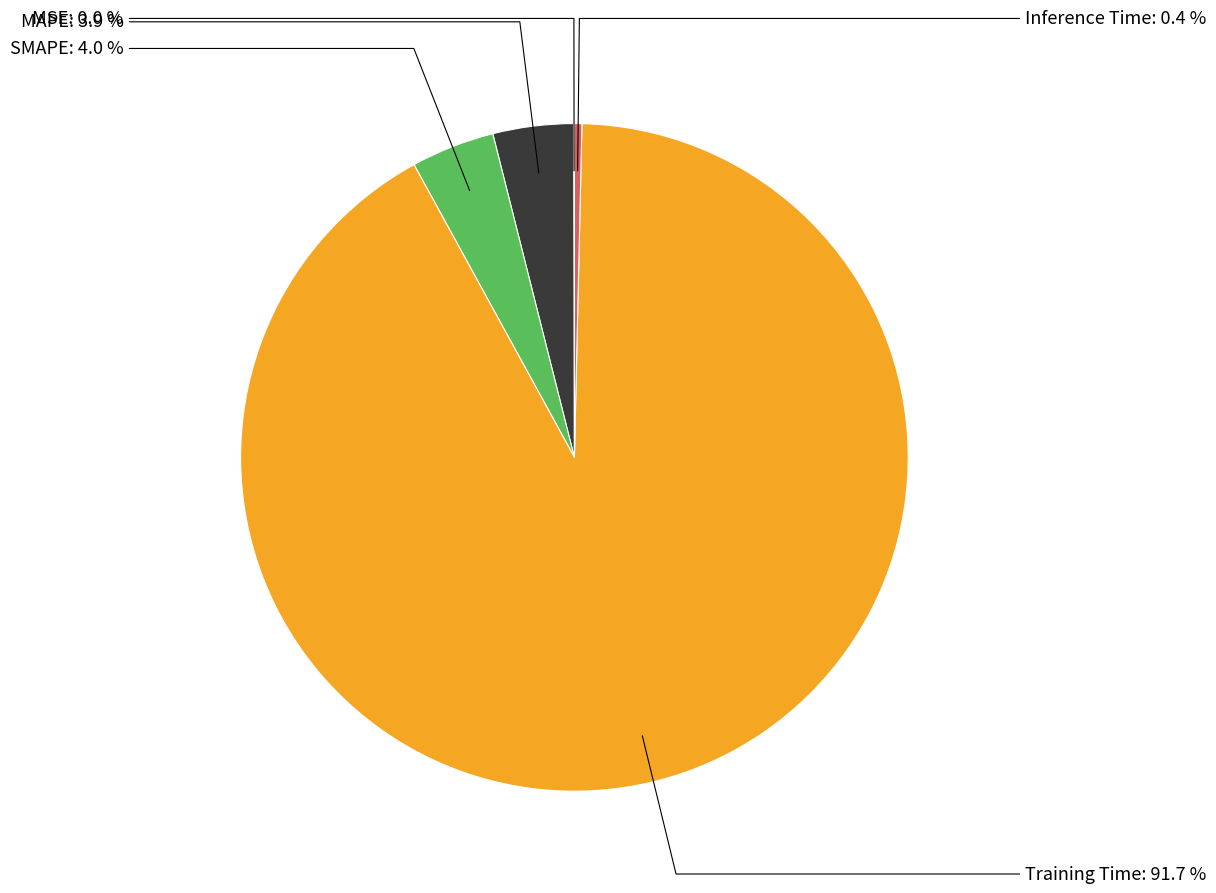

Do SMAPE and MAPE together represent more than half of the pie?

No